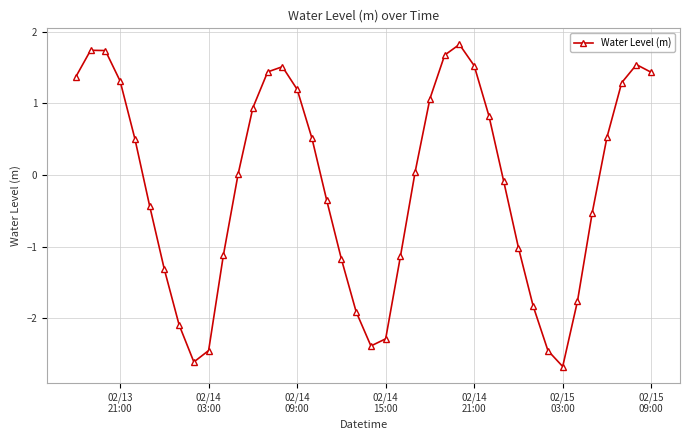

What is the maximum value shown in the chart?

1.8